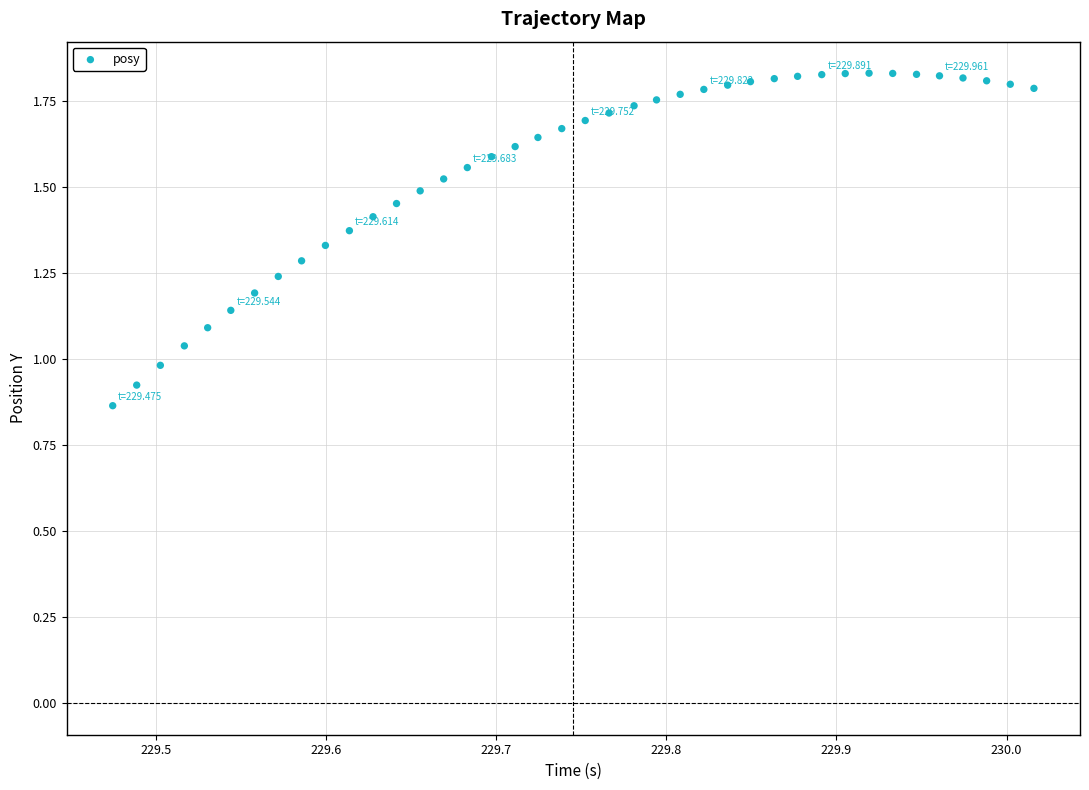

What is the range of X values (max minus min)?

0.5